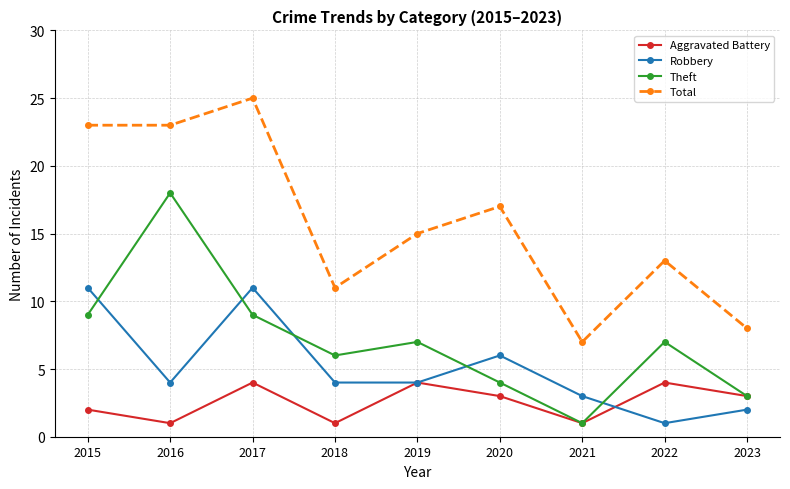

Is the value of Robbery at 2015 greater than the value of Theft at 2016?

No